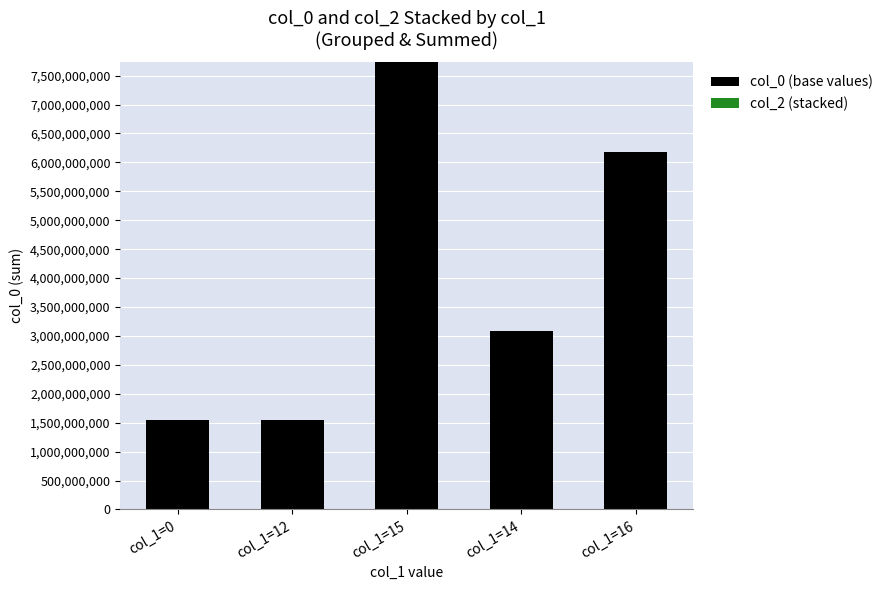

Which category has the highest value in the col_0 (base values) series?

col_1=15